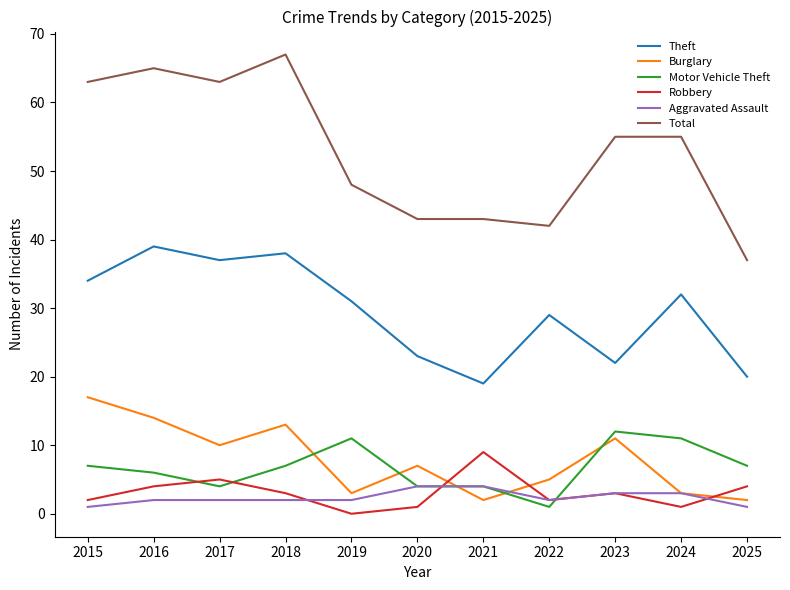

The Theft series shows 6 at 2022. True or false?

False